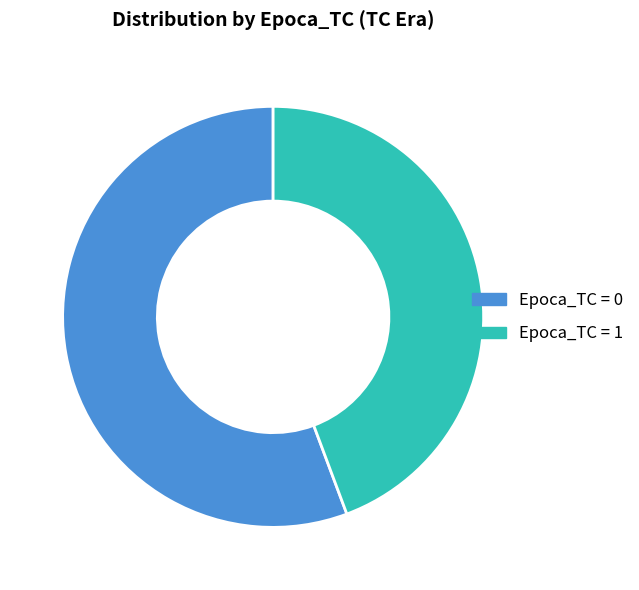

Is there a majority slice in this chart?

Yes